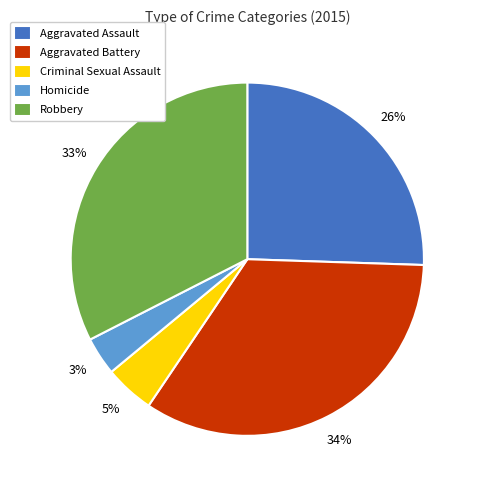

Rank the categories by value from lowest to highest.

Homicide, Criminal Sexual Assault, Aggravated Assault, Robbery, Aggravated Battery